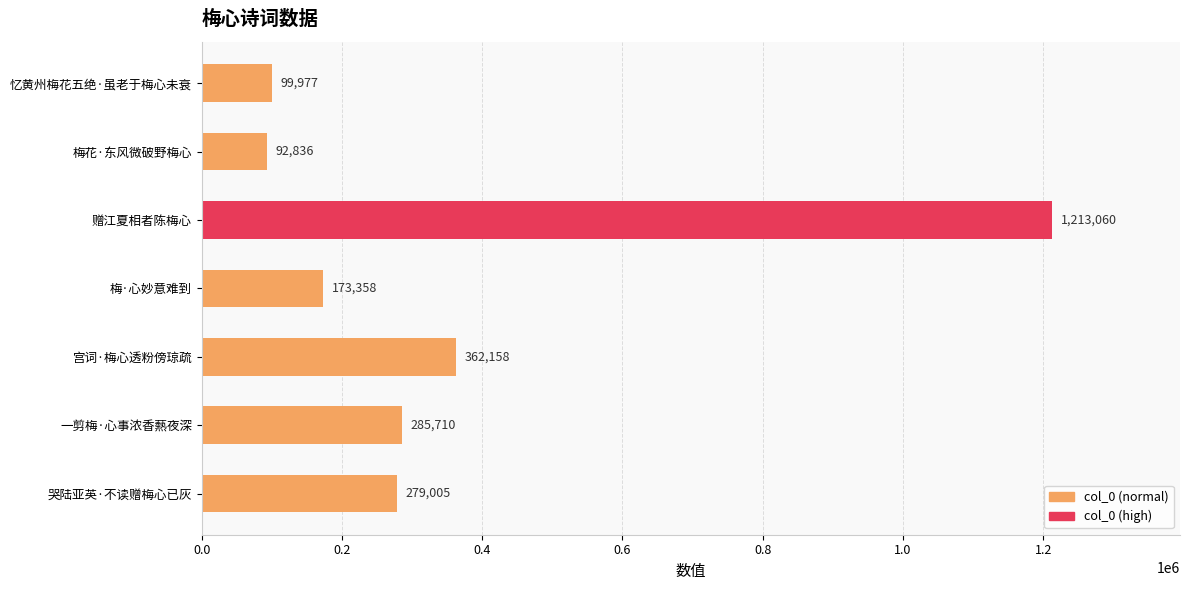

What is the smallest value displayed?

92836